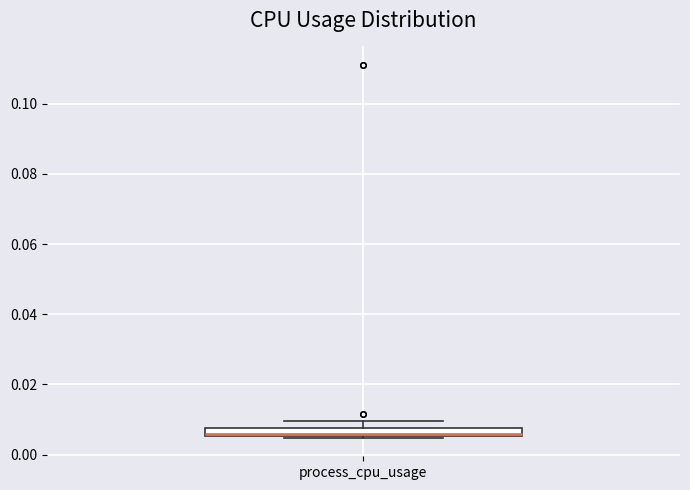

Where does the upper whisker of the box for process_cpu_usage end on the y-axis? The values are not printed on the chart, so give them approximately, as read against the axis.

0.010